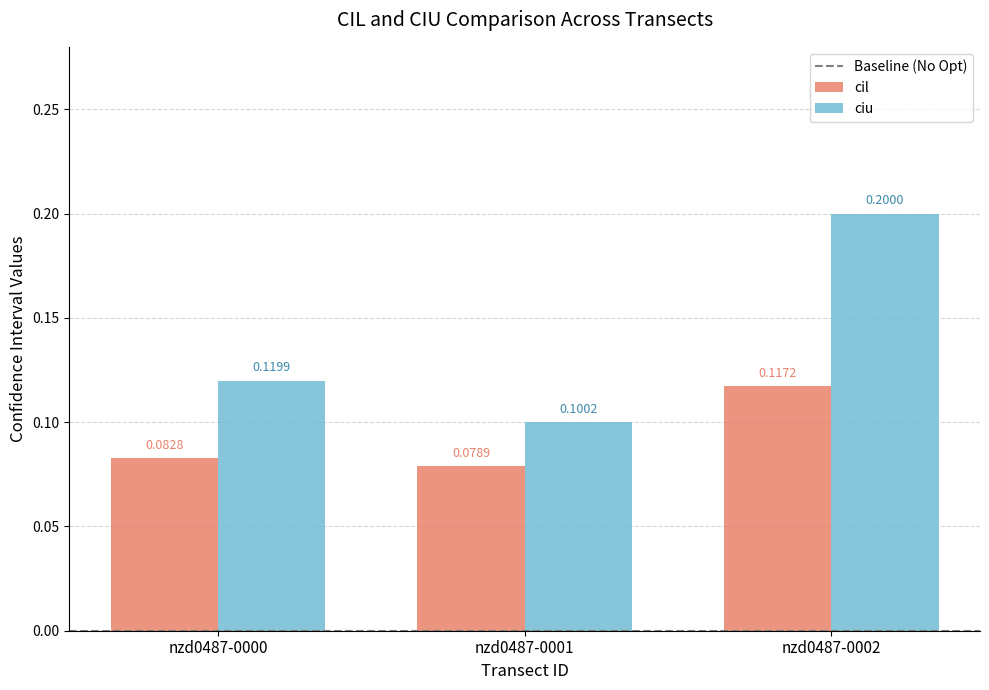

At nzd0487-0000, list the series in order from largest to smallest.

ciu, cil